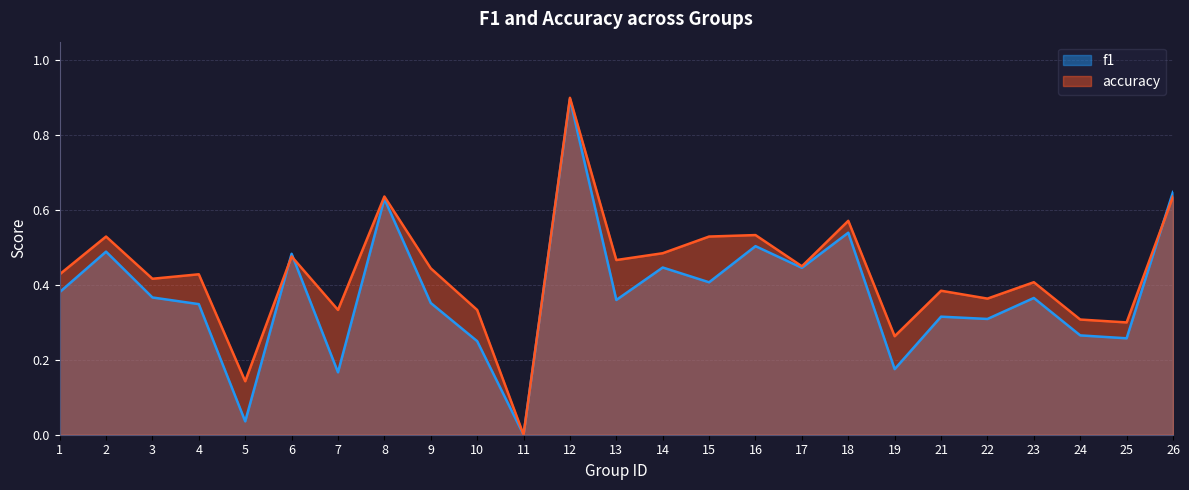

The value of f1 at 8 is 0.6. True or false?

True